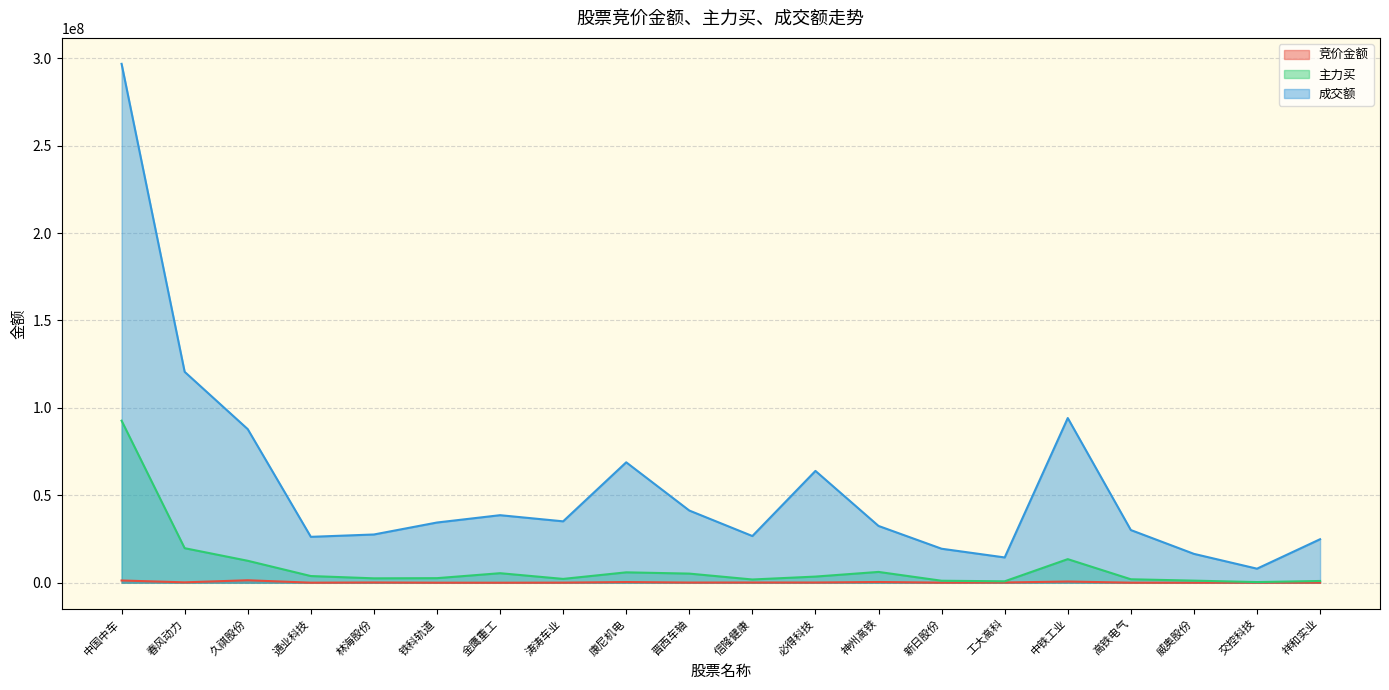

True or false: 主力买 and 成交额 intersect in this chart.

False